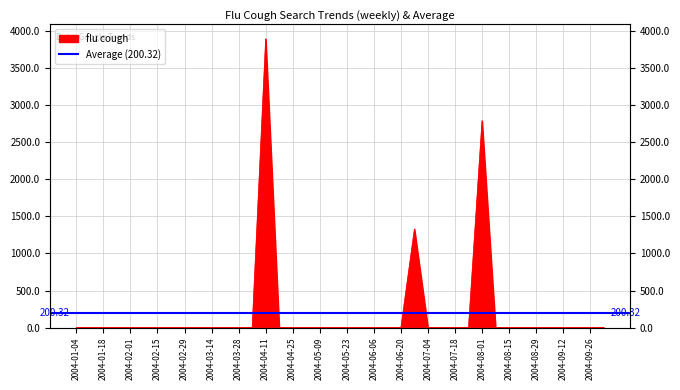

True or false: the data shows 1330.4 at 2004-06-27.

True